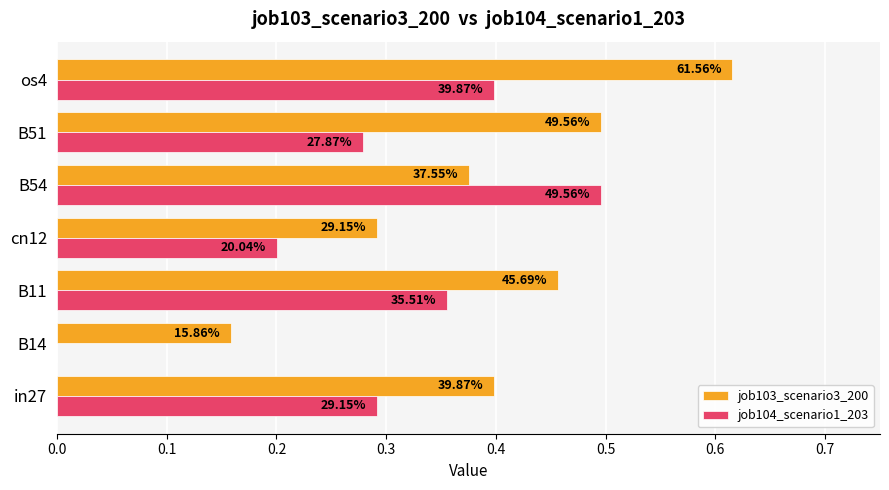

What are all the series names shown in the legend?

job103_scenario3_200, job104_scenario1_203